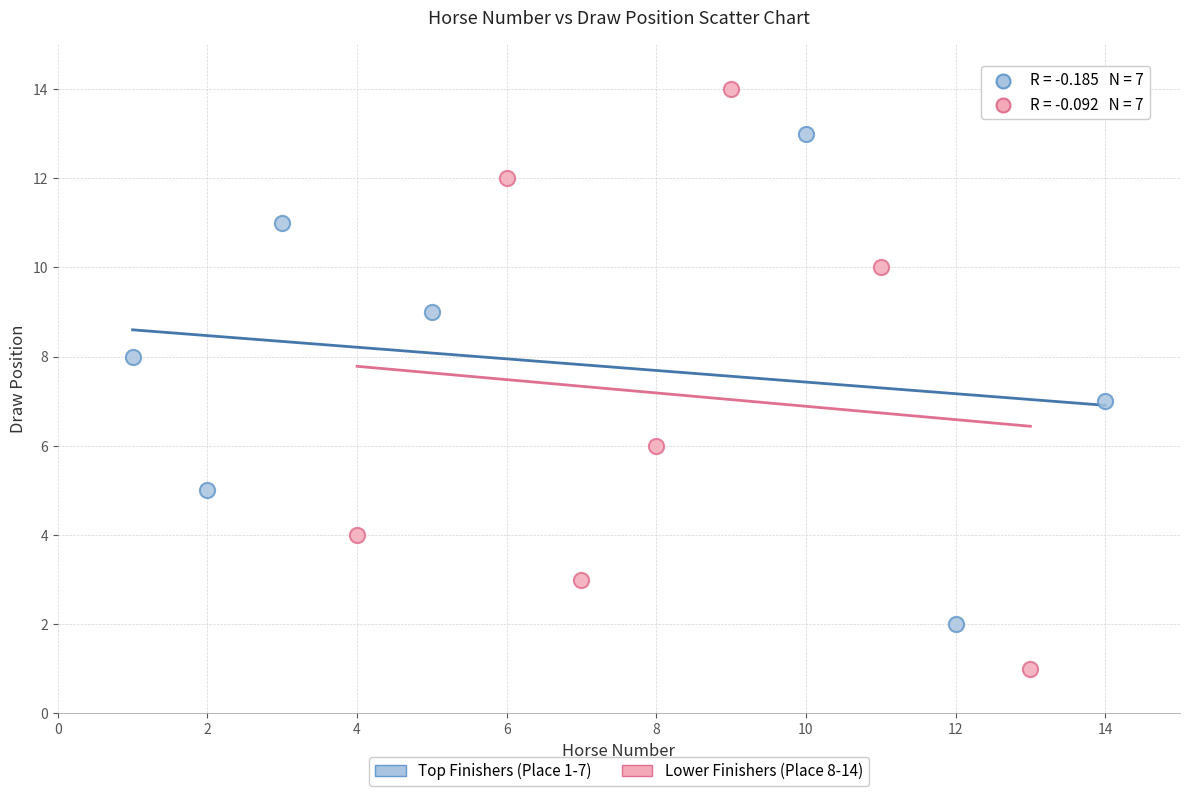

What are all the series names shown in the legend?

Top Finishers (Place 1-7), Lower Finishers (Place 8-14)